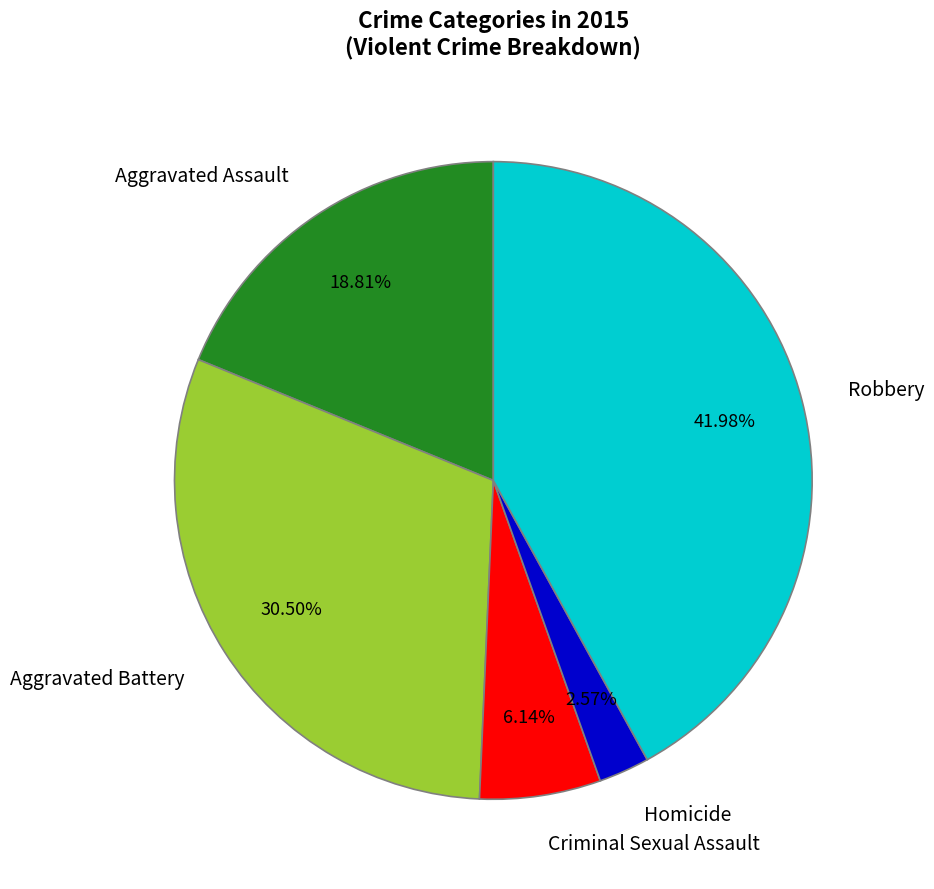

Is there a majority slice in this chart?

No